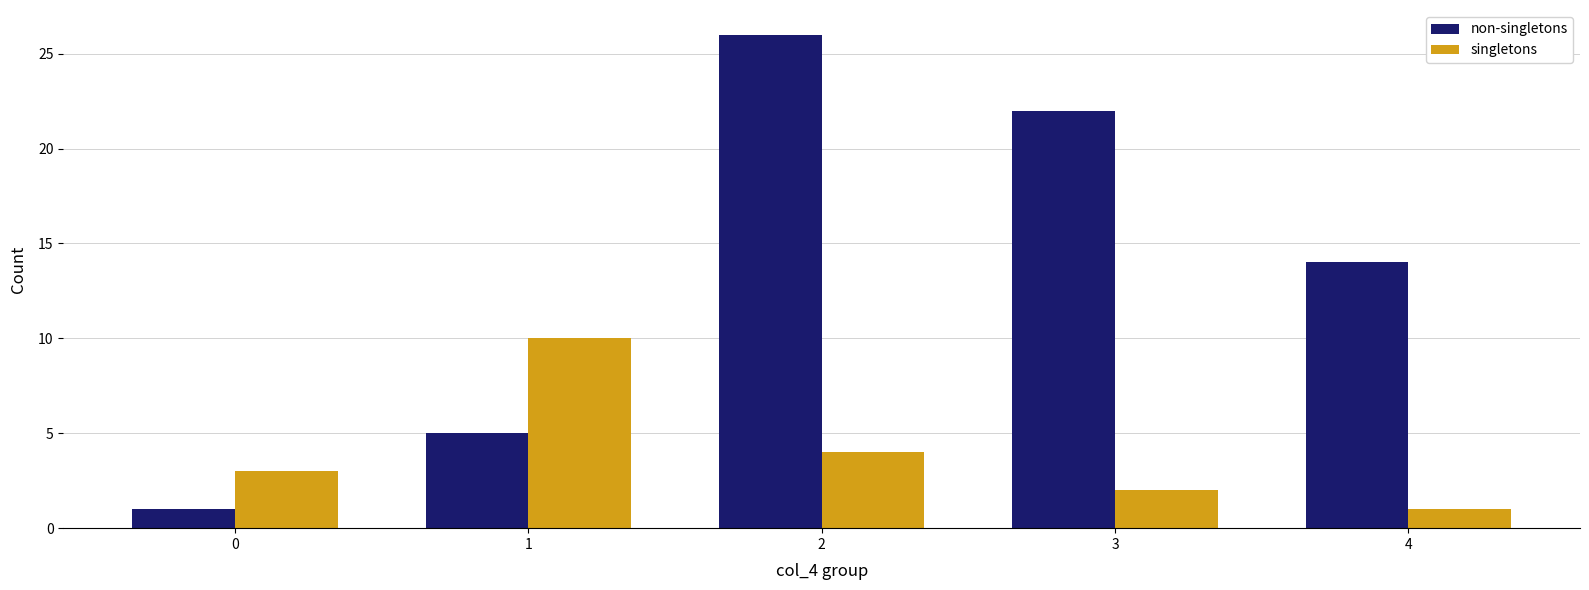

Which series changed the most between 0 and 3?

non-singletons